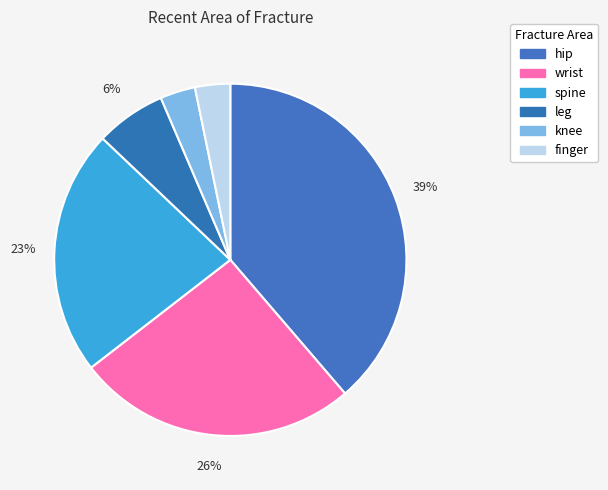

Does any single category account for the majority?

No